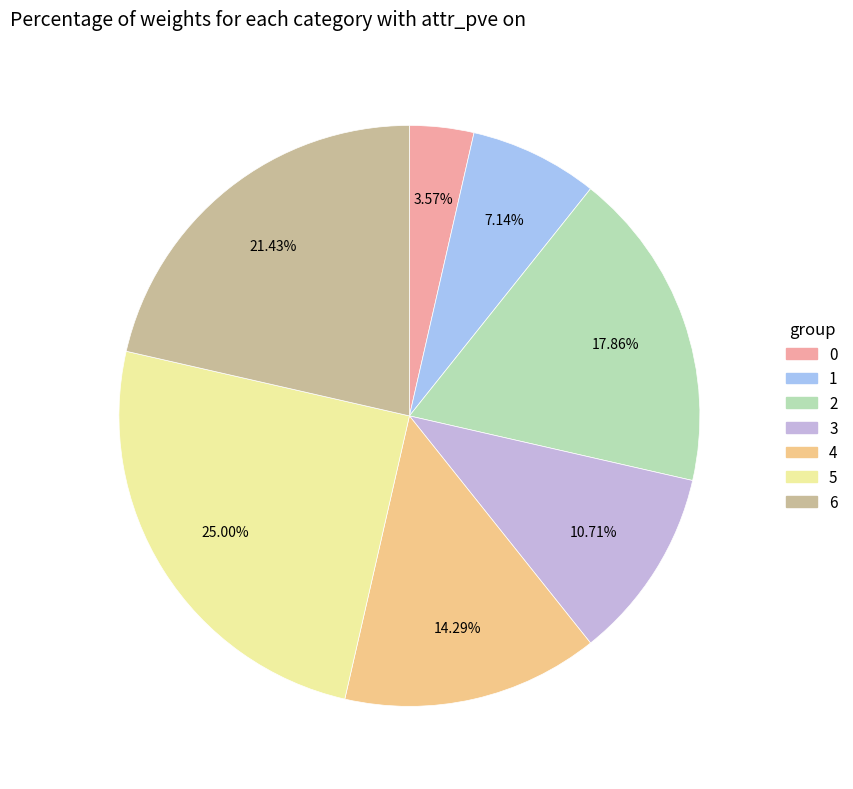

Does any single category account for the majority?

No